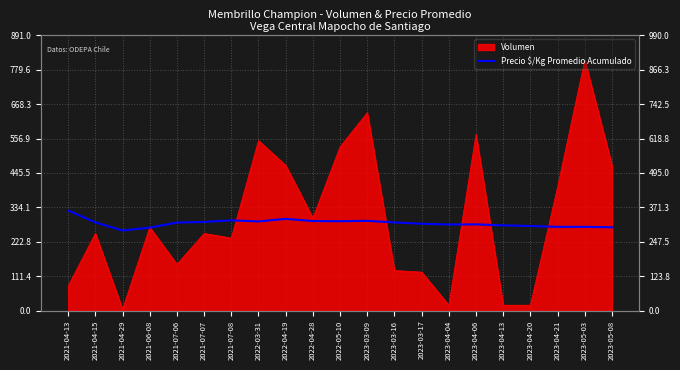

Reading left to right, what are all the values shown in this chart?

324.0	285.7	259.5	268.8	285.2	287.1	292.4	288.8	297.2	290.0	289.5	290.7	285.6	281.3	279.0	279.3	276.1	274.0	271.4	271.4	270.0